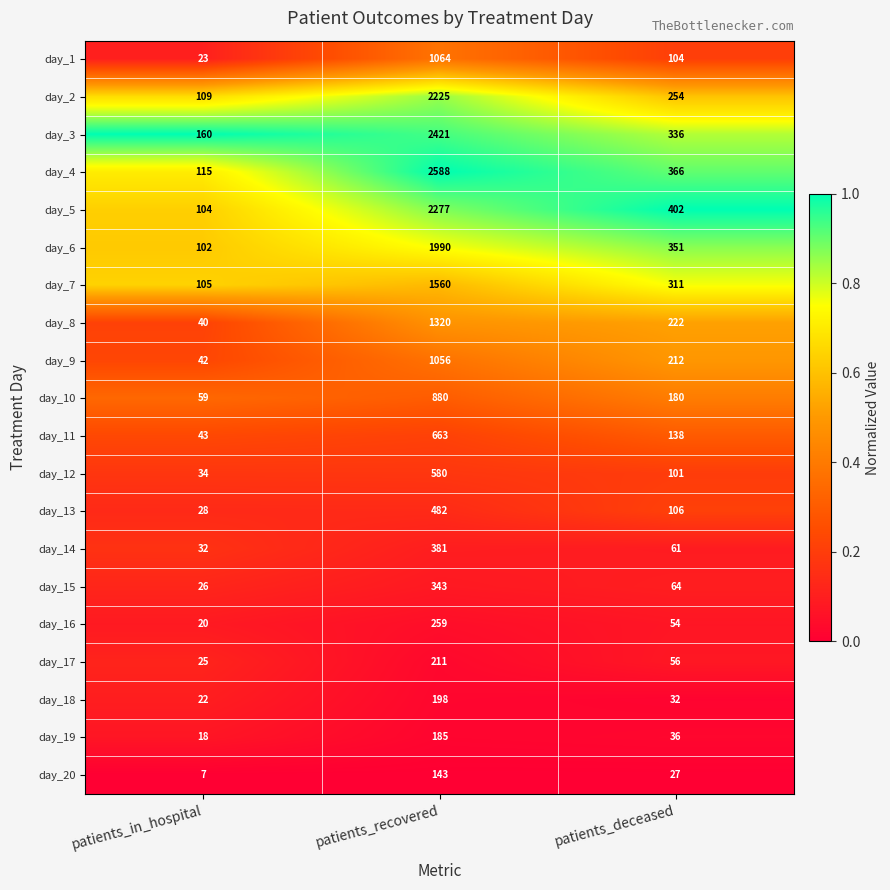

What is the difference between the day_4 values at patients_recovered and patients_in_hospital?

2473